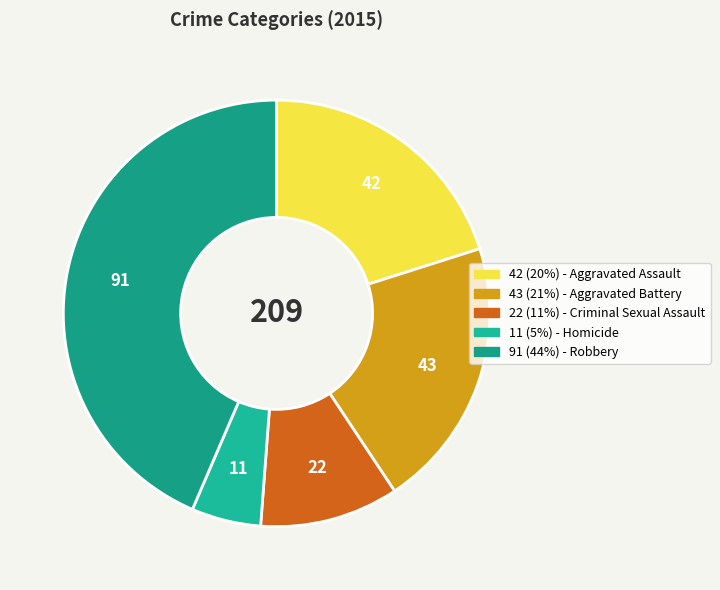

Rank the categories by value from highest to lowest.

Robbery, Aggravated Battery, Aggravated Assault, Criminal Sexual Assault, Homicide